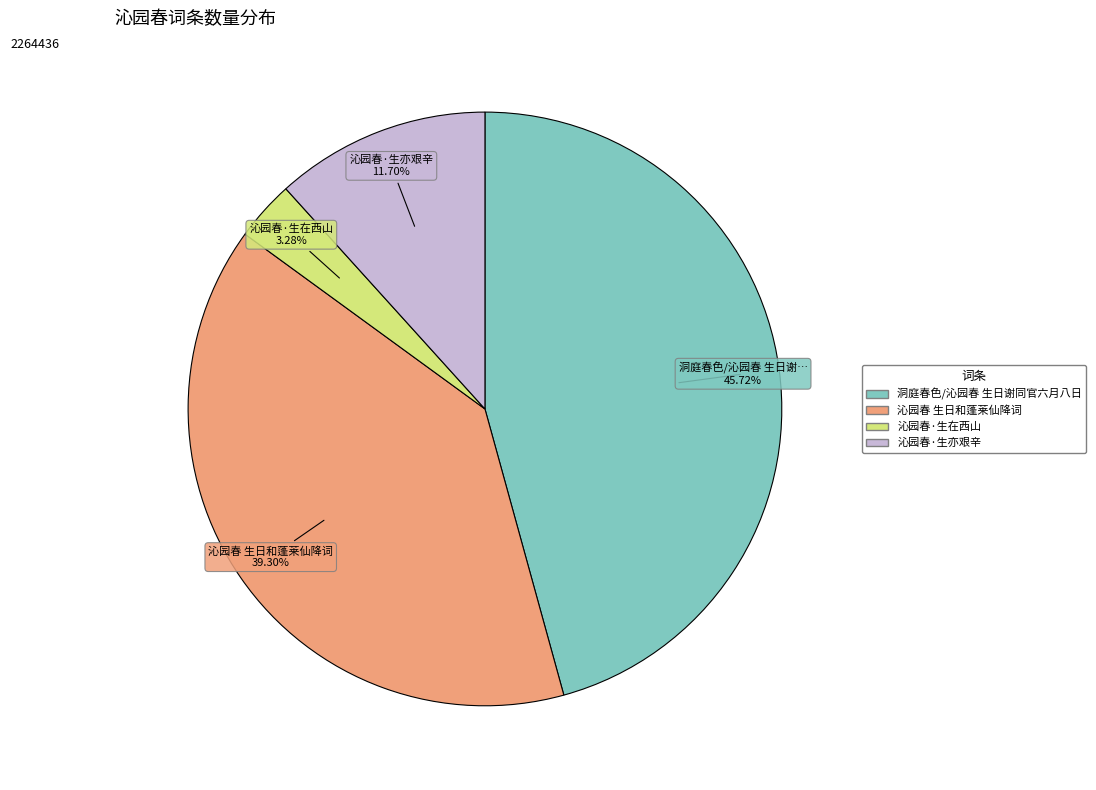

How many slices are in this pie chart?

4